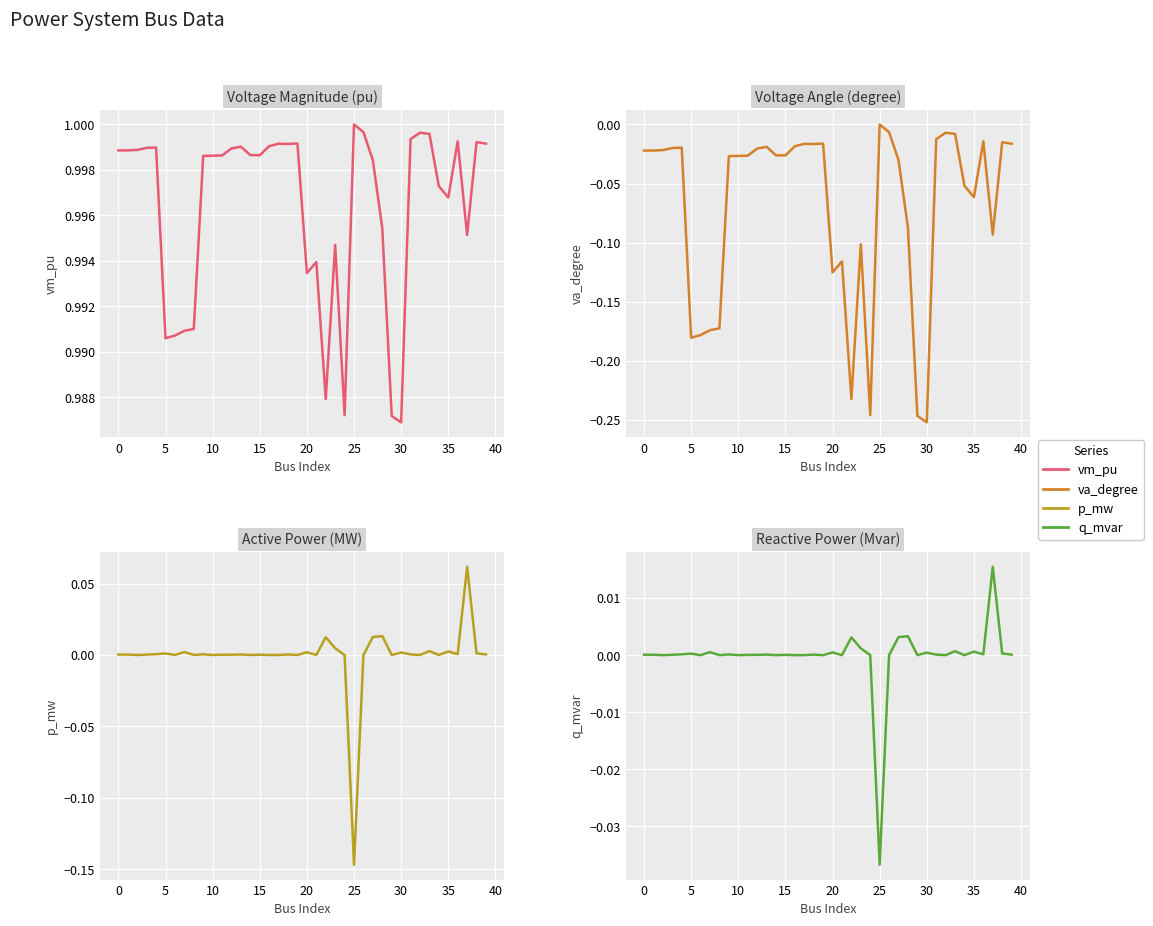

Between 28 and 15, which is larger?

15